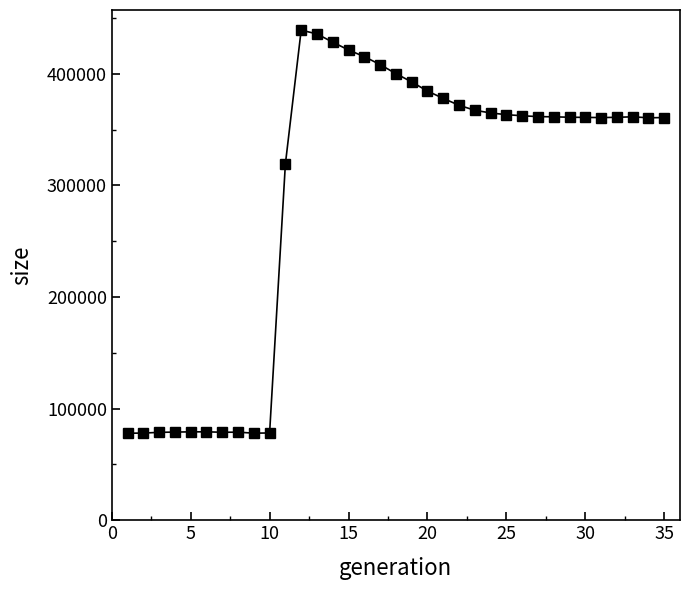

What is the value of the 2nd point from the left?

78112